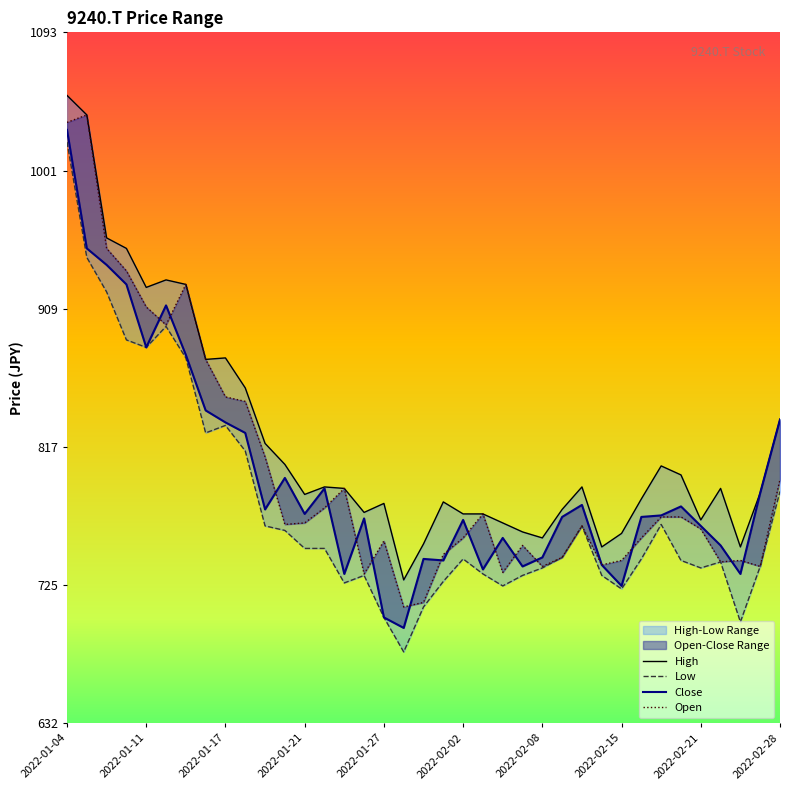

Reading right to left, transcribe all the data shown in this chart.

Close: 2022-02-28=835	2022-02-25=786	2022-02-24=732	2022-02-22=751	2022-02-21=764	2022-02-18=777	2022-02-17=771	2022-02-16=770	2022-02-15=724	2022-02-14=738	2022-02-10=778	2022-02-09=770	2022-02-08=743	2022-02-07=737	2022-02-04=756	2022-02-03=735	2022-02-02=768	2022-02-01=741	2022-01-31=742	2022-01-28=696	2022-01-27=703	2022-01-26=769	2022-01-25=732	2022-01-24=789	2022-01-21=772	2022-01-20=796	2022-01-19=775	2022-01-18=826	2022-01-17=833	2022-01-14=841	2022-01-13=878	2022-01-12=911	2022-01-11=883	2022-01-07=925	2022-01-06=938	2022-01-05=949	2022-01-04=1028
High: 2022-02-28=835	2022-02-25=786	2022-02-24=750	2022-02-22=789	2022-02-21=768	2022-02-18=798	2022-02-17=804	2022-02-16=782	2022-02-15=759	2022-02-14=750	2022-02-10=790	2022-02-09=775	2022-02-08=756	2022-02-07=760	2022-02-04=766	2022-02-03=772	2022-02-02=772	2022-02-01=780	2022-01-31=752	2022-01-28=728	2022-01-27=779	2022-01-26=773	2022-01-25=789	2022-01-24=790	2022-01-21=785	2022-01-20=805	2022-01-19=819	2022-01-18=856	2022-01-17=876	2022-01-14=875	2022-01-13=925	2022-01-12=928	2022-01-11=923	2022-01-07=949	2022-01-06=956	2022-01-05=1038	2022-01-04=1051
Low: 2022-02-28=787	2022-02-25=737	2022-02-24=700	2022-02-22=740	2022-02-21=736	2022-02-18=741	2022-02-17=765	2022-02-16=742	2022-02-15=722	2022-02-14=731	2022-02-10=764	2022-02-09=743	2022-02-08=736	2022-02-07=731	2022-02-04=724	2022-02-03=732	2022-02-02=742	2022-02-01=727	2022-01-31=710	2022-01-28=680	2022-01-27=703	2022-01-26=731	2022-01-25=726	2022-01-24=749	2022-01-21=749	2022-01-20=761	2022-01-19=764	2022-01-18=814	2022-01-17=831	2022-01-14=826	2022-01-13=876	2022-01-12=897	2022-01-11=883	2022-01-07=888	2022-01-06=920	2022-01-05=943	2022-01-04=1020
Open: 2022-02-28=795	2022-02-25=737	2022-02-24=741	2022-02-22=740	2022-02-21=762	2022-02-18=770	2022-02-17=770	2022-02-16=756	2022-02-15=741	2022-02-14=738	2022-02-10=764	2022-02-09=743	2022-02-08=737	2022-02-07=751	2022-02-04=733	2022-02-03=772	2022-02-02=756	2022-02-01=745	2022-01-31=713	2022-01-28=710	2022-01-27=754	2022-01-26=732	2022-01-25=789	2022-01-24=776	2022-01-21=766	2022-01-20=765	2022-01-19=810	2022-01-18=847	2022-01-17=850	2022-01-14=875	2022-01-13=925	2022-01-12=898	2022-01-11=910	2022-01-07=934	2022-01-06=949	2022-01-05=1038	2022-01-04=1033